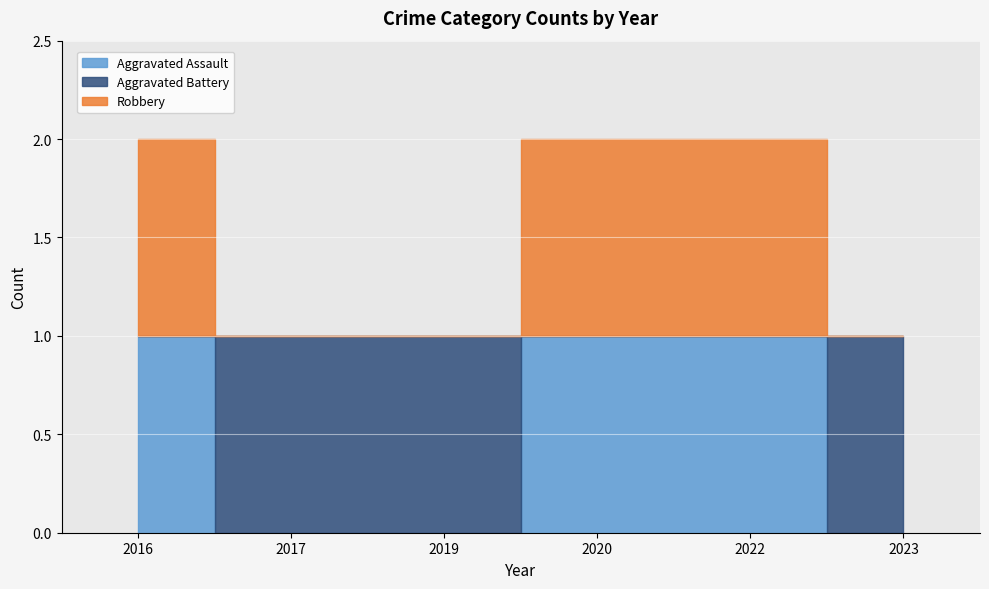

What is the value of the Aggravated Battery point at the 3rd from the left?

1